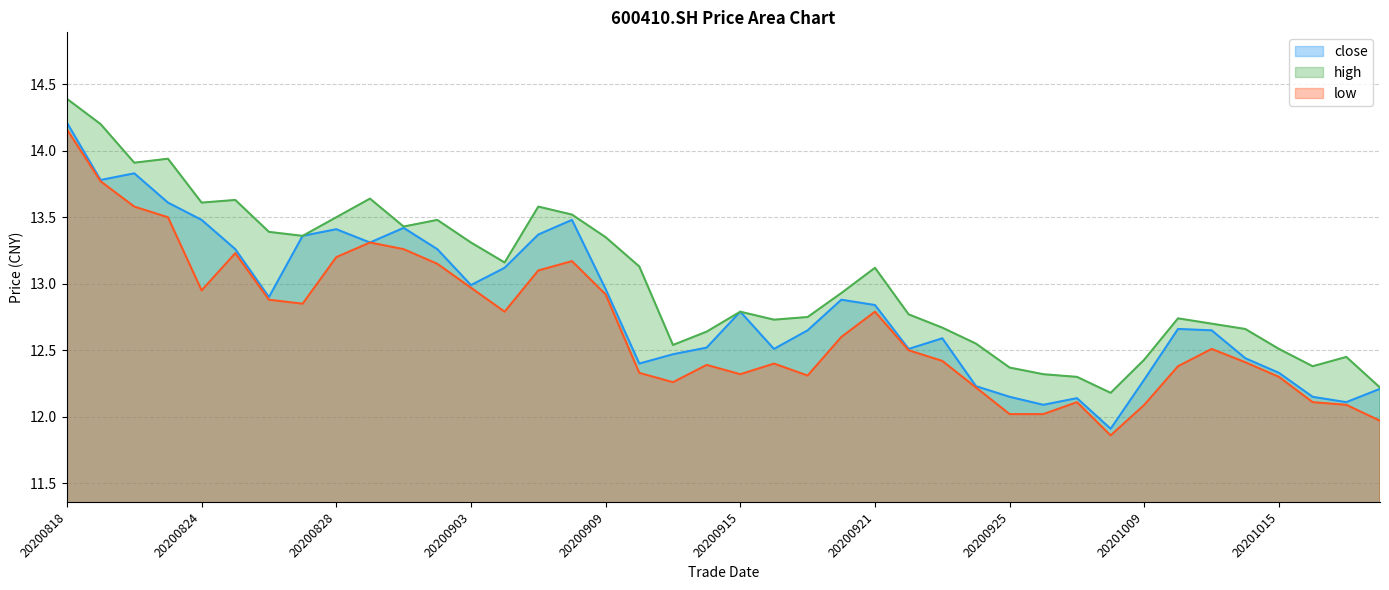

Which category has the highest value in the close series?

20200818